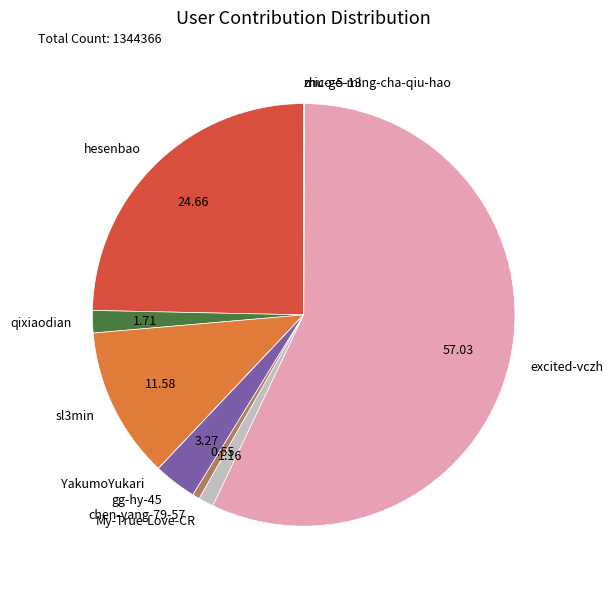

Which slice is the largest?

excited-vczh